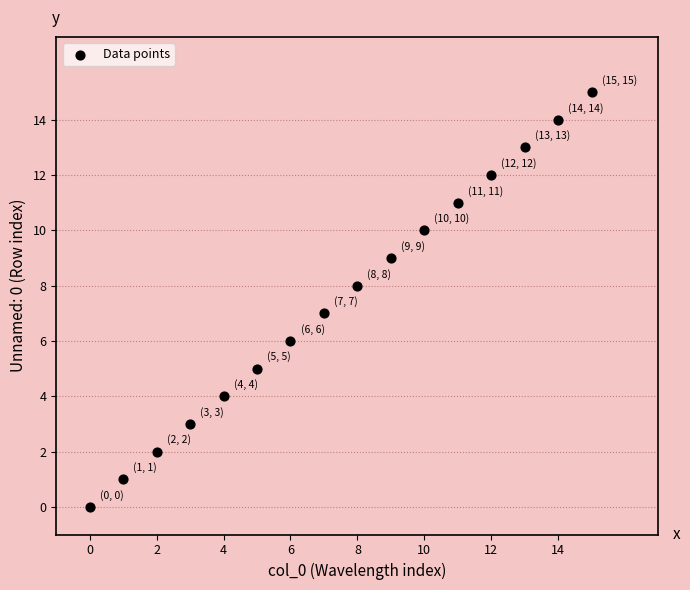

What is the range of Y values (max minus min)?

15